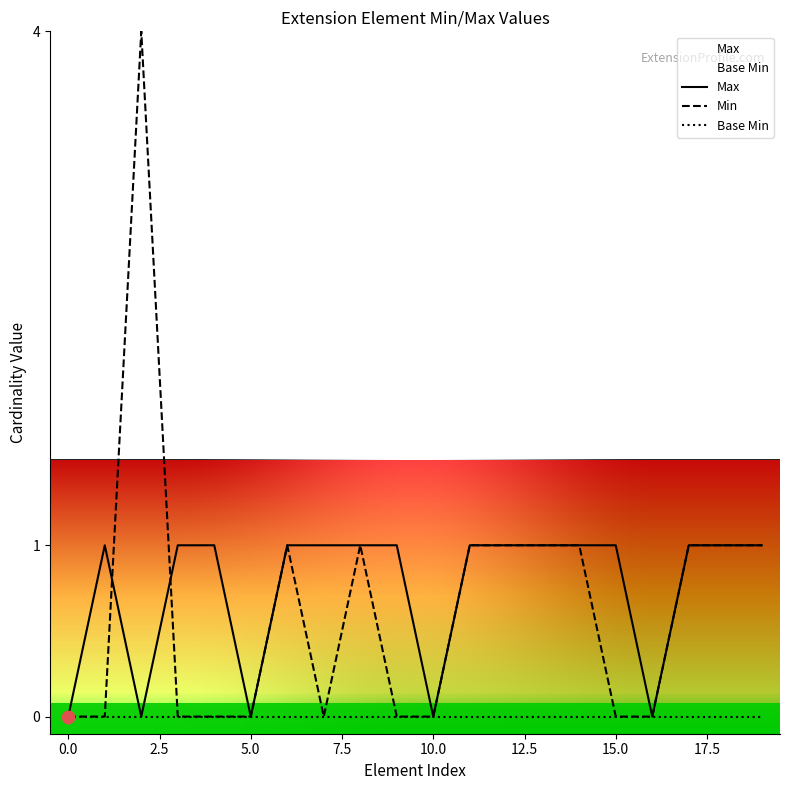

What is the total value across all series at 17?

2